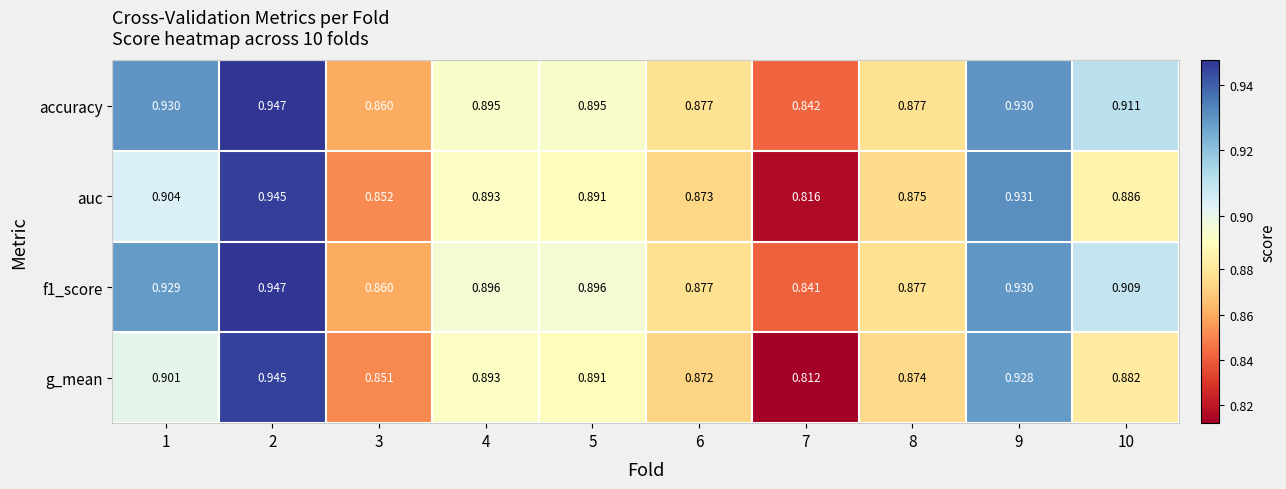

Which series changed the most between 1 and 6?

accuracy